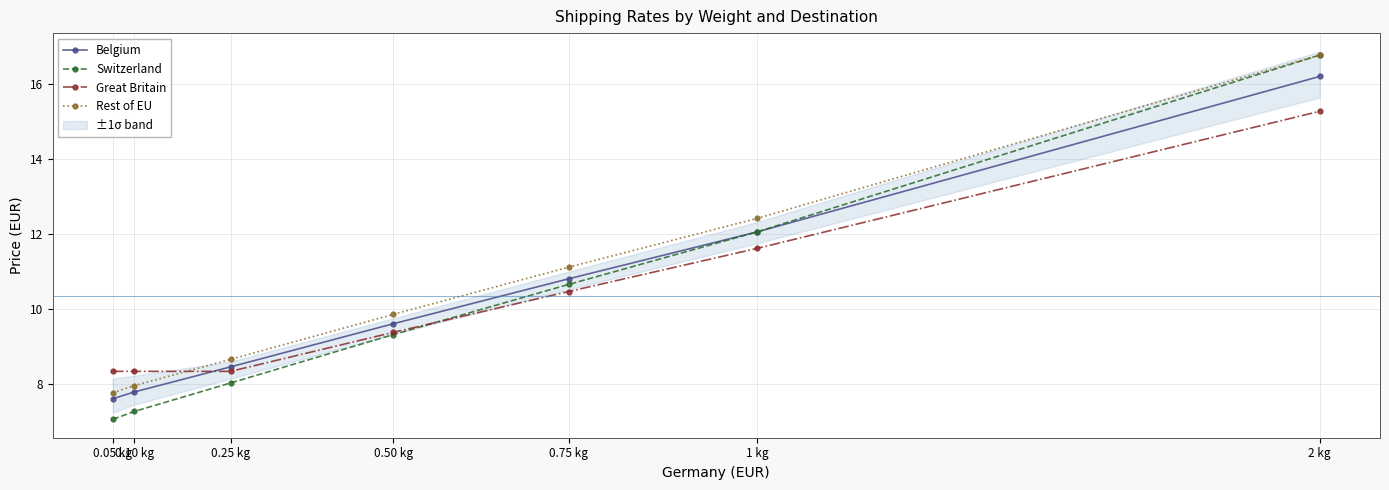

Count the number of data series in this chart.

4